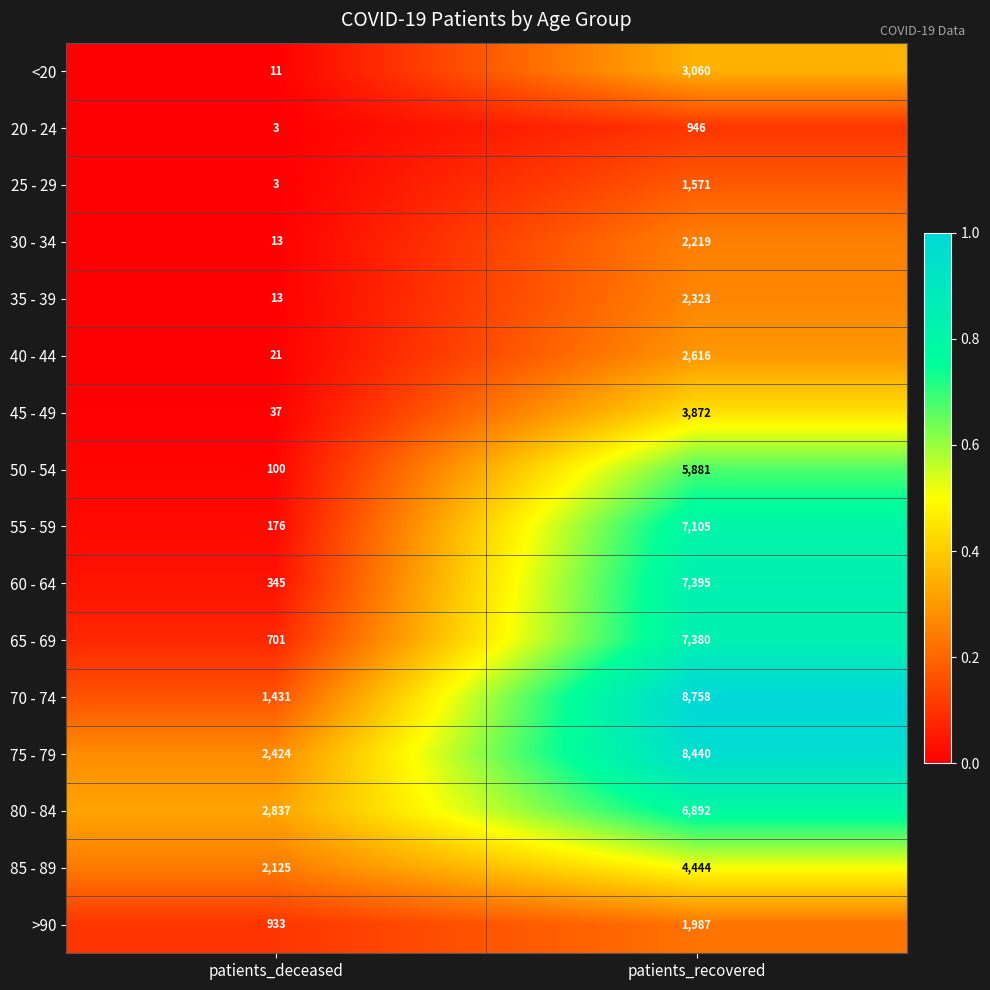

At which category is the sum across all series the highest?

patients_recovered